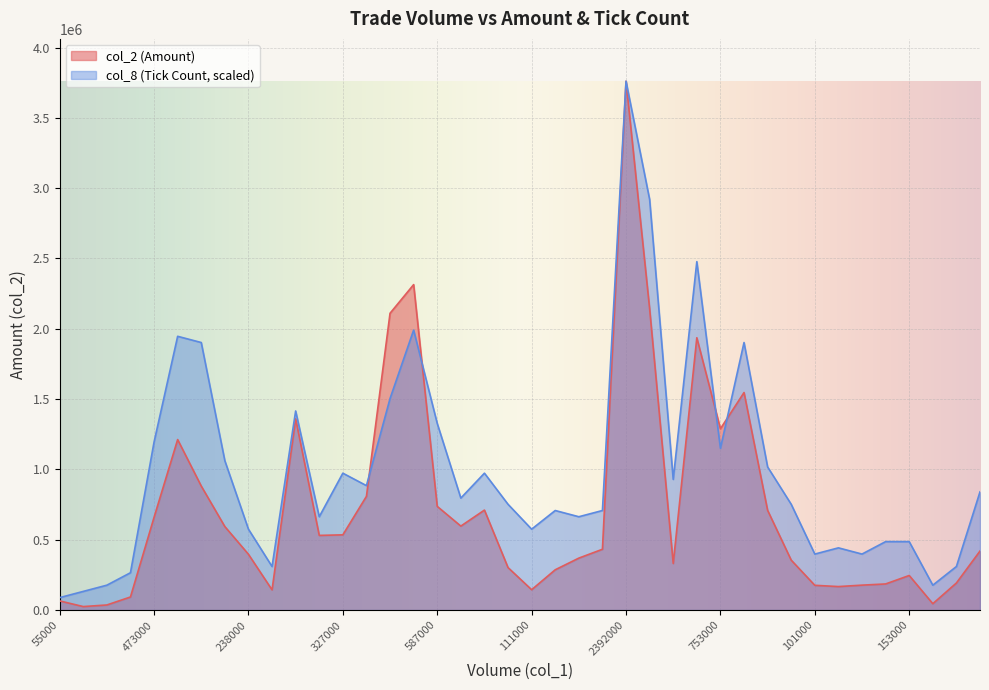

After their last crossing, which series has the higher values: col_8 or col_2?

col_8